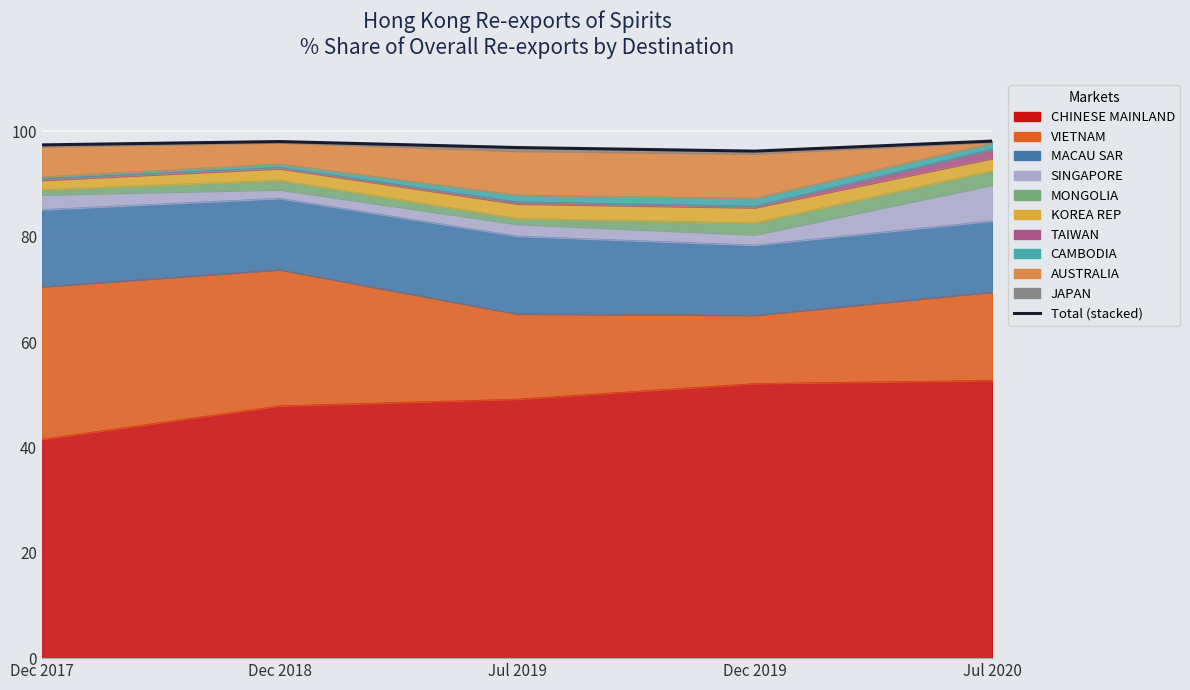

What is the sum of all values?

486.9